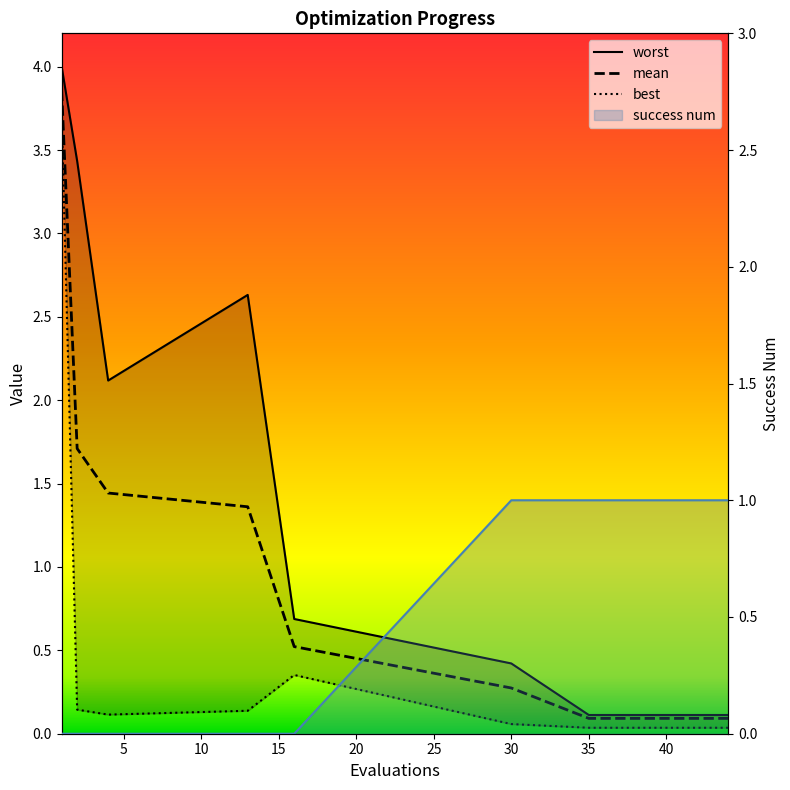

How many times do worst and success num cross each other?

1